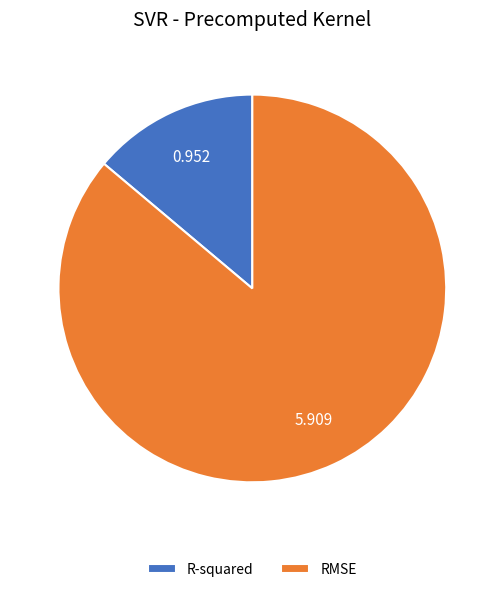

Rank the categories by value from highest to lowest.

RMSE, R-squared